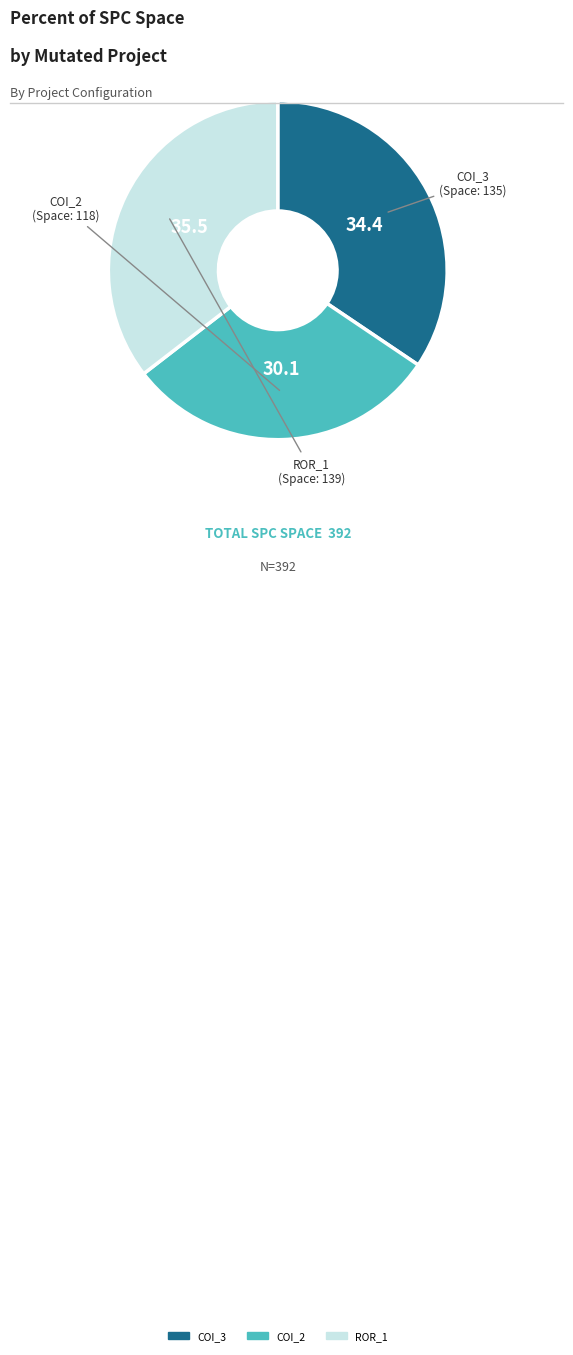

Does any single category account for the majority?

No